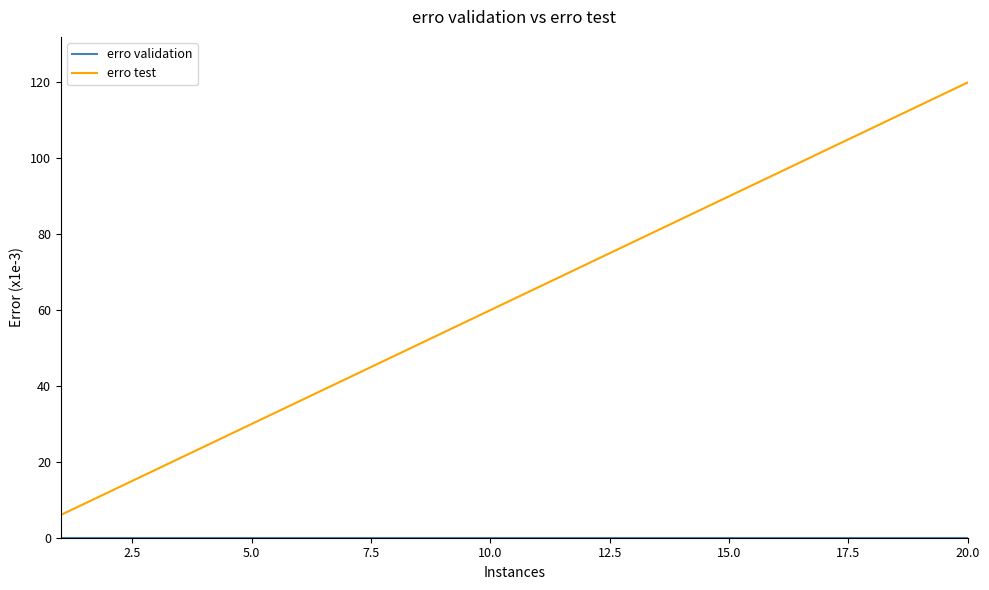

Which series has the widest spread of values?

erro test